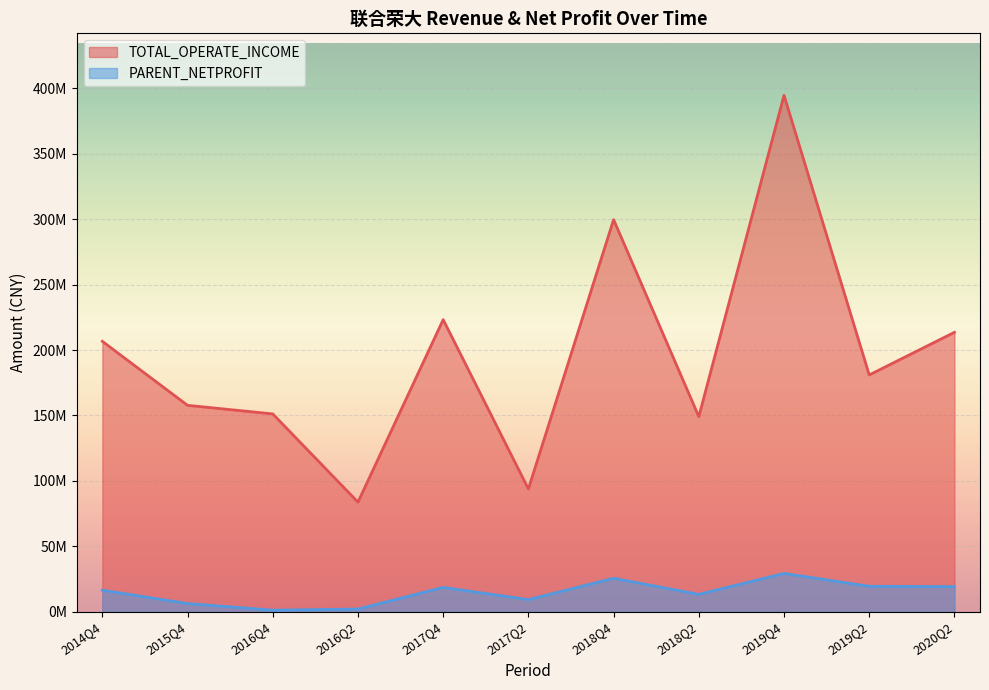

At which category does TOTAL_OPERATE_INCOME reach its first local peak?

2017Q4